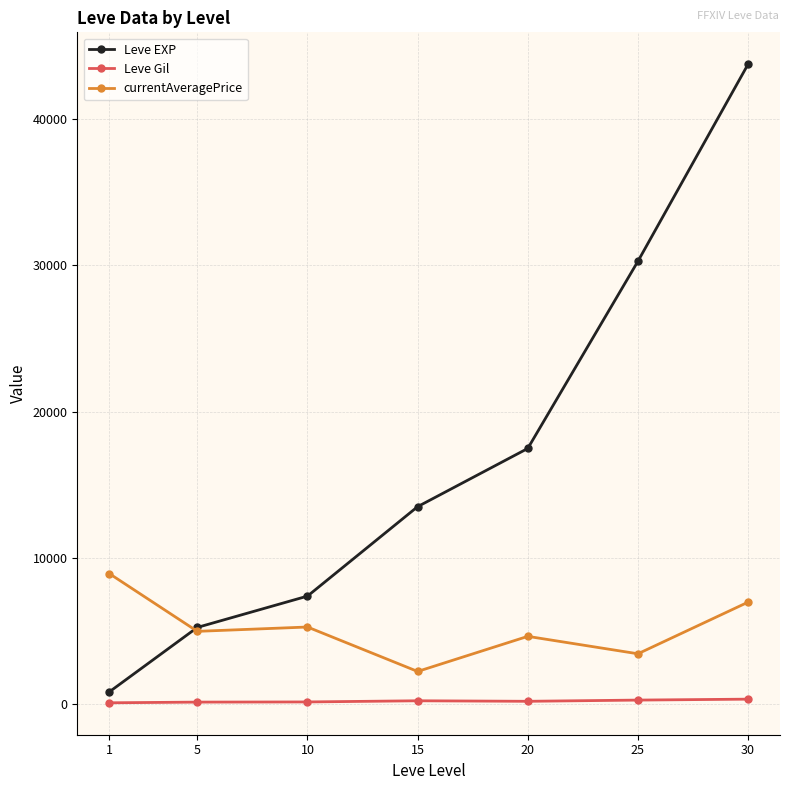

List the labels in order of Leve EXP value, largest first.

30, 25, 20, 15, 10, 5, 1